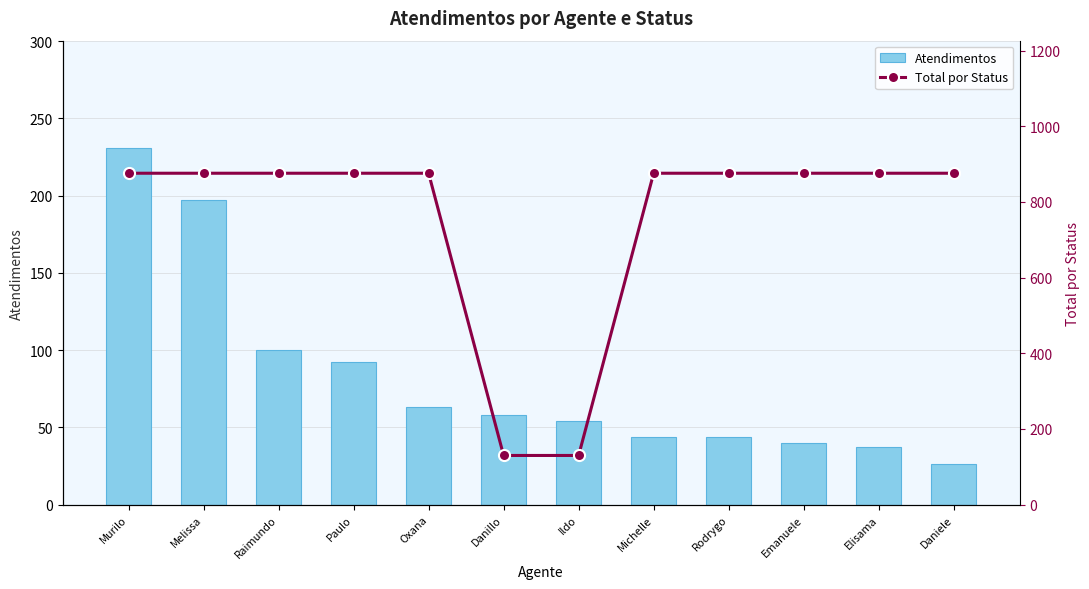

Which series has the largest total across all categories?

Total por Status